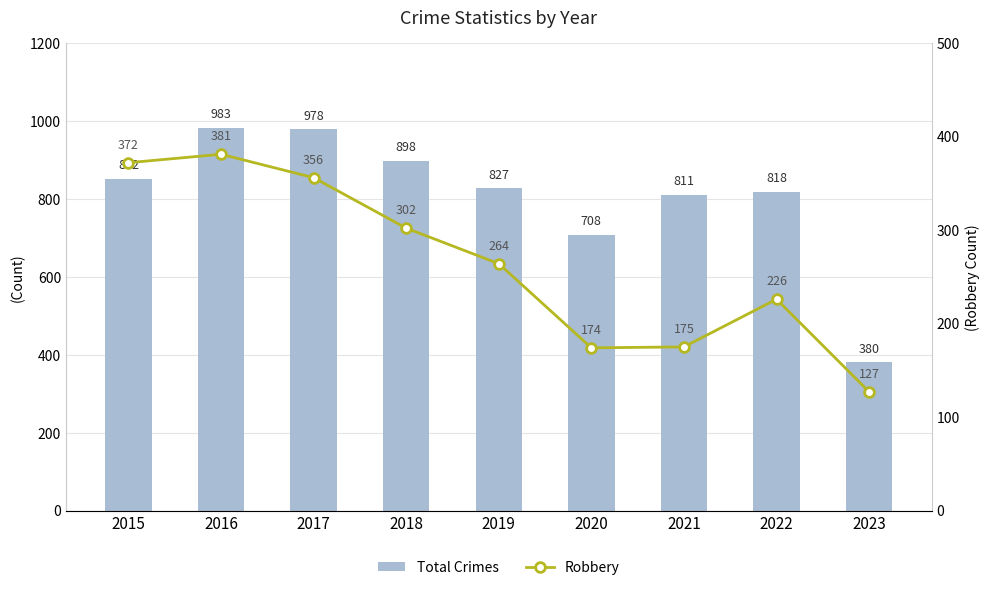

The value of Total Crimes at 2021 is 1405. True or false?

False